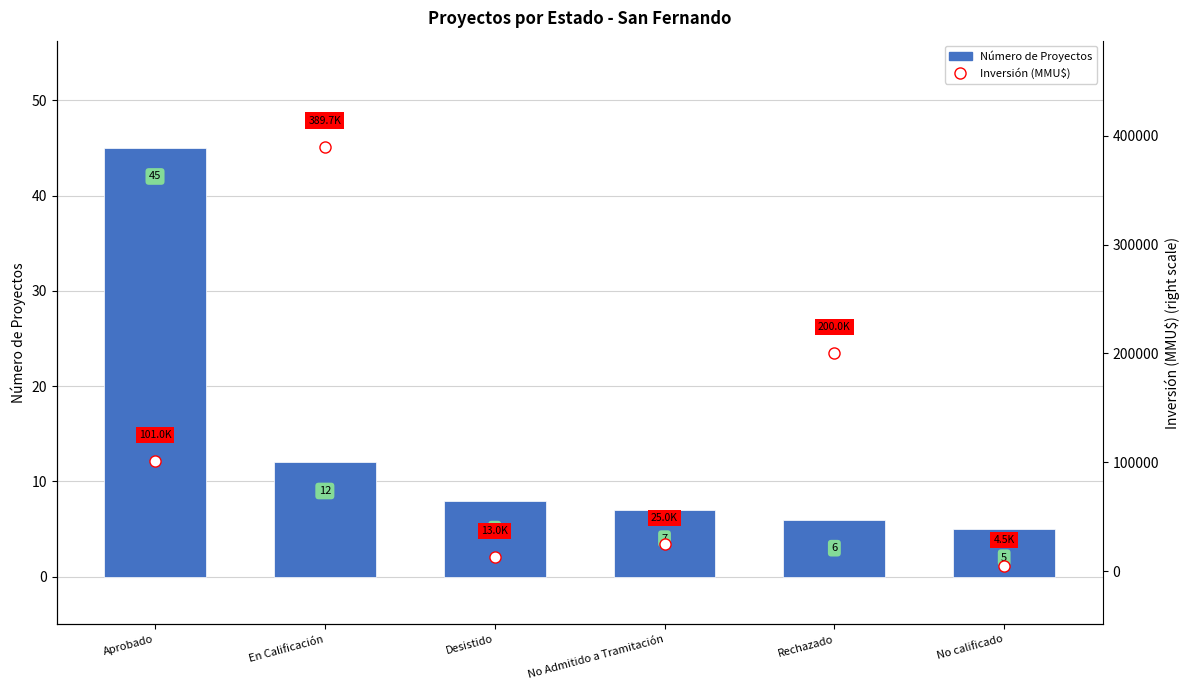

What is the value of the 1st bar from the left?

45